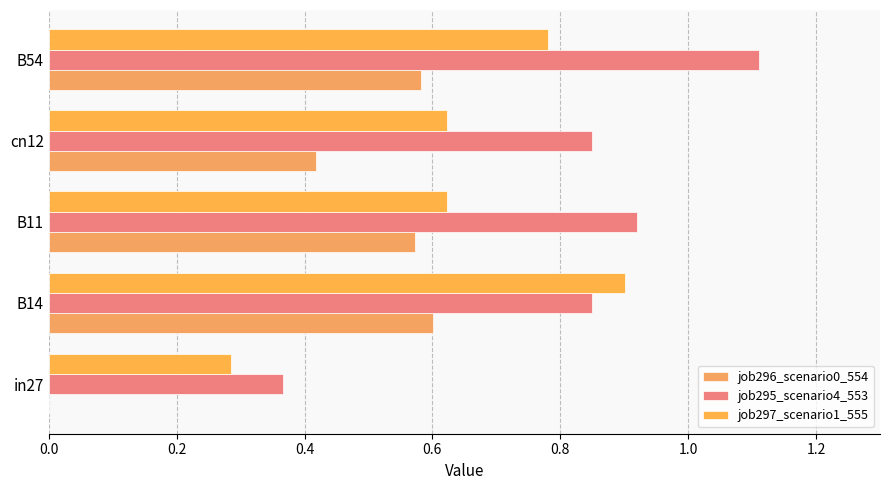

What is the value of the job296_scenario0_554 bar at the 4th from the left?

0.4